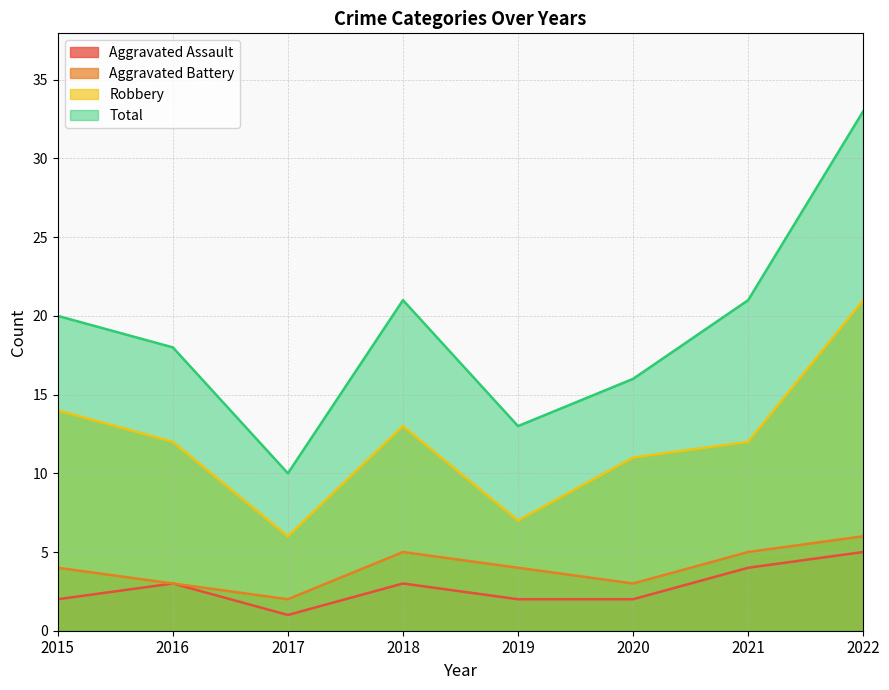

At 2015, list the series in order from smallest to largest.

Aggravated Assault, Aggravated Battery, Robbery, Total